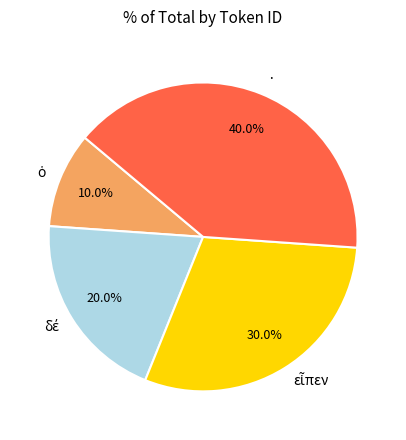

Which slice is the largest?

·